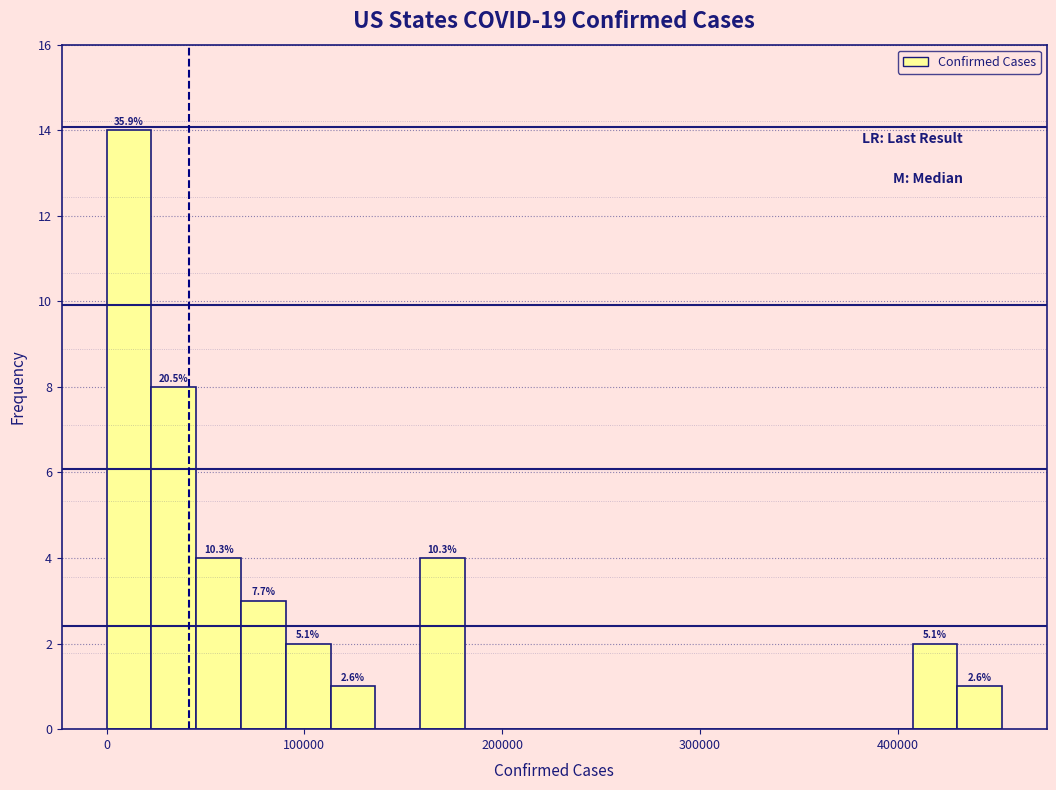

Read against the x-axis, roughly where is the centre of the tallest bar?

10000